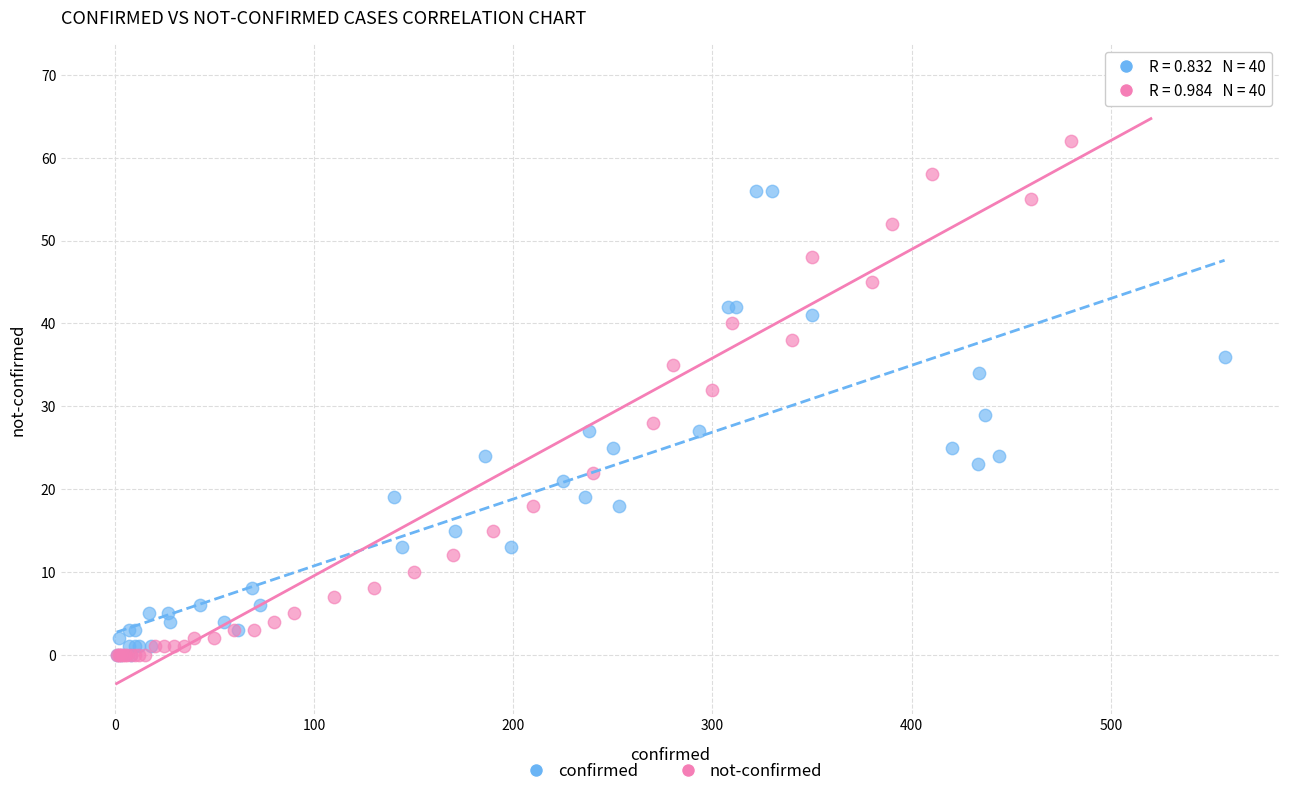

Which series contains the highest Y value?

not-confirmed